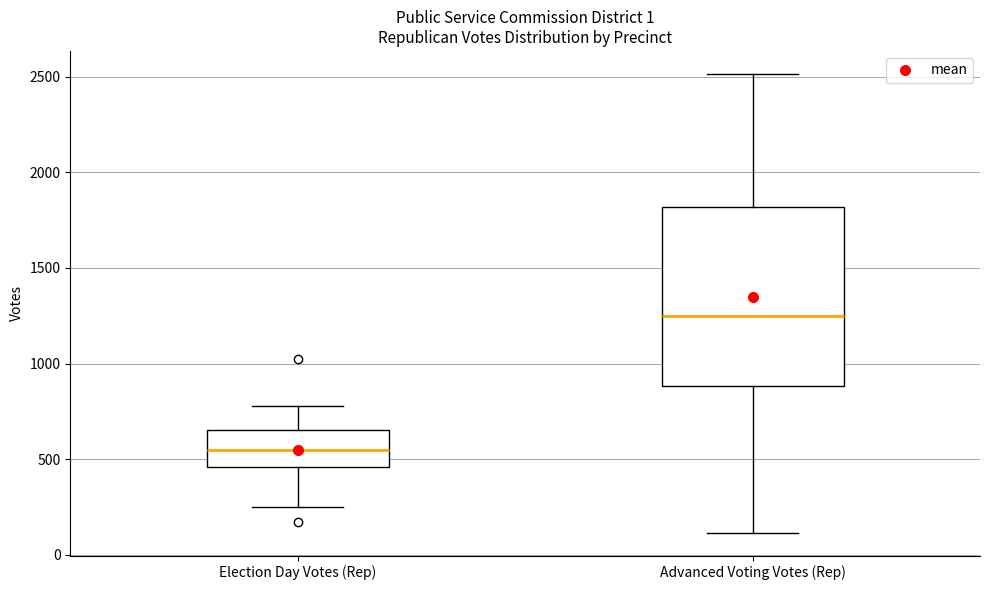

Reading left to right, transcribe this box plot: for each box, give where its median line is, the range the box spans, and where its two whiskers end, as read against the y-axis. The values are not printed on the chart, so give them approximately, as read against the axis.

Election Day Votes (Rep): median 550, box 450 to 650, whiskers 250 to 800
Advanced Voting Votes (Rep): median 1250, box 900 to 1800, whiskers 100 to 2500